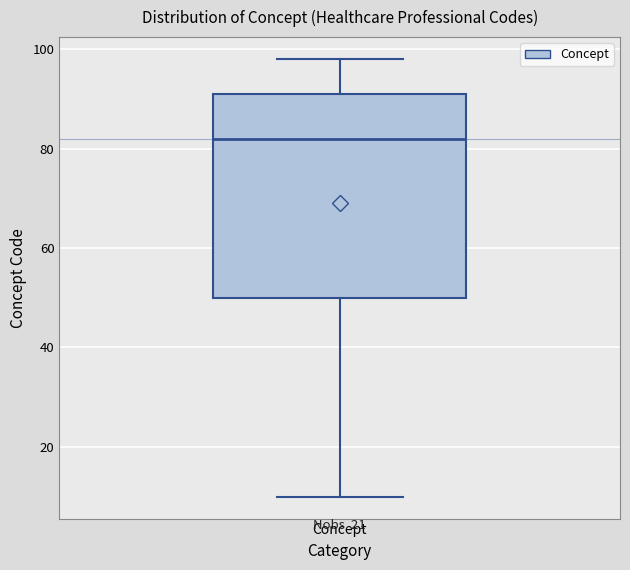

Read this box plot against the y-axis: the position of the median line, the range covered by the box, and the ends of both whiskers. The values are not printed on the chart, so give them approximately, as read against the axis.

median 82, box 50 to 92, whiskers 10 to 98